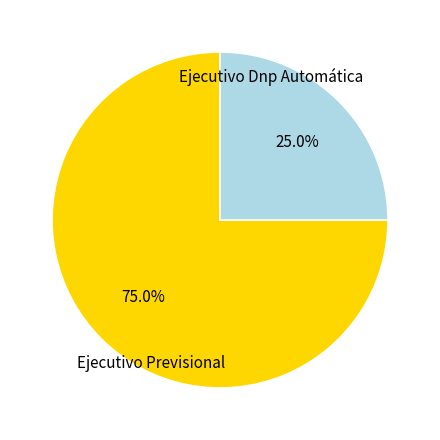

How many slices are in this pie chart?

2